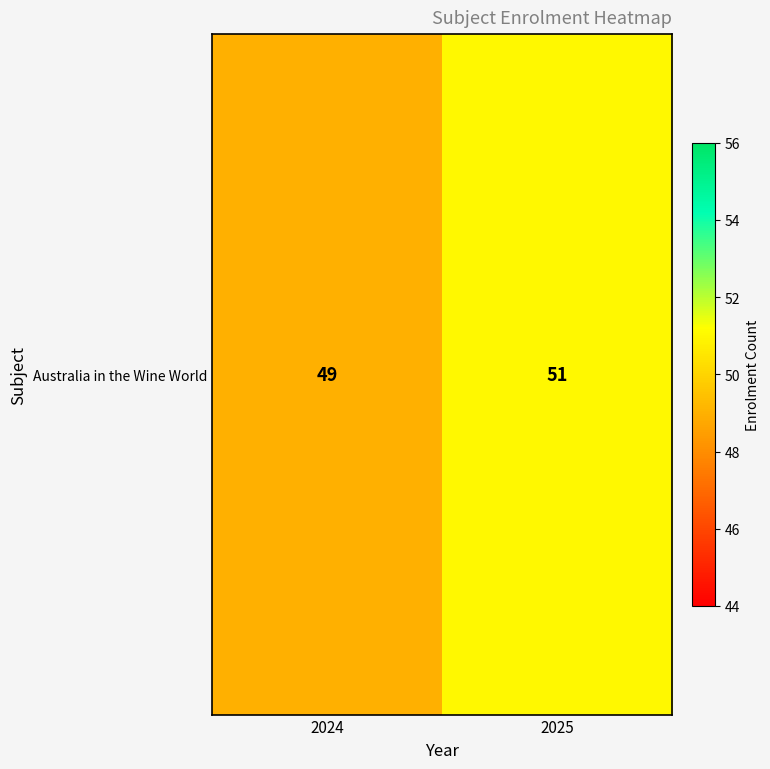

Reading left to right, transcribe all the data shown in this chart.

2024=49	2025=51